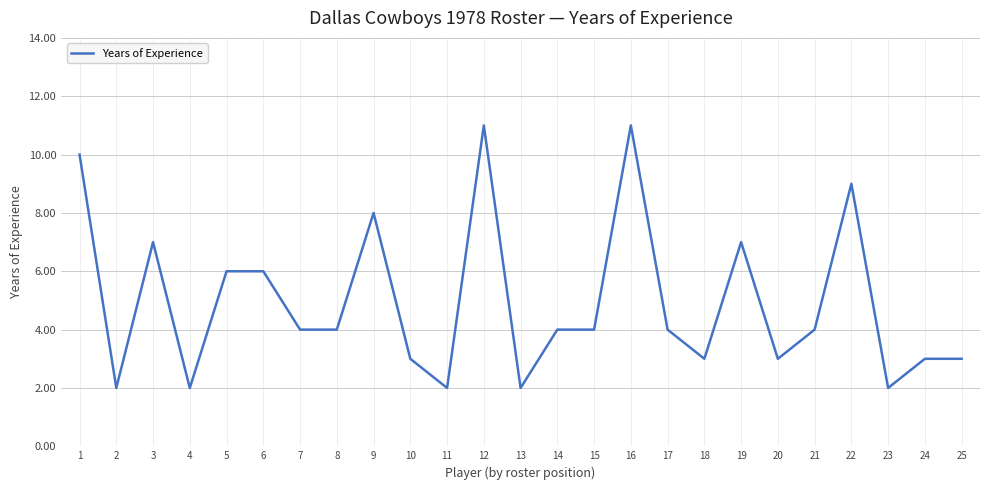

What is the maximum value shown in the chart?

11